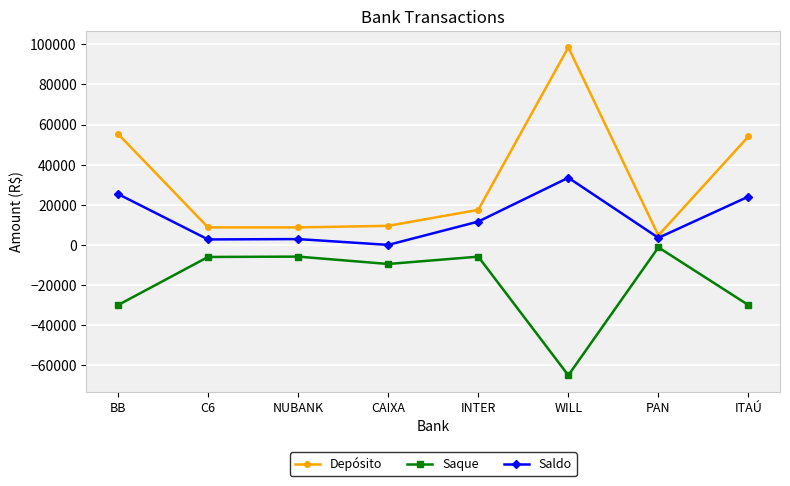

Is the value of Depósito at BB greater than the value of Saldo at BB?

Yes